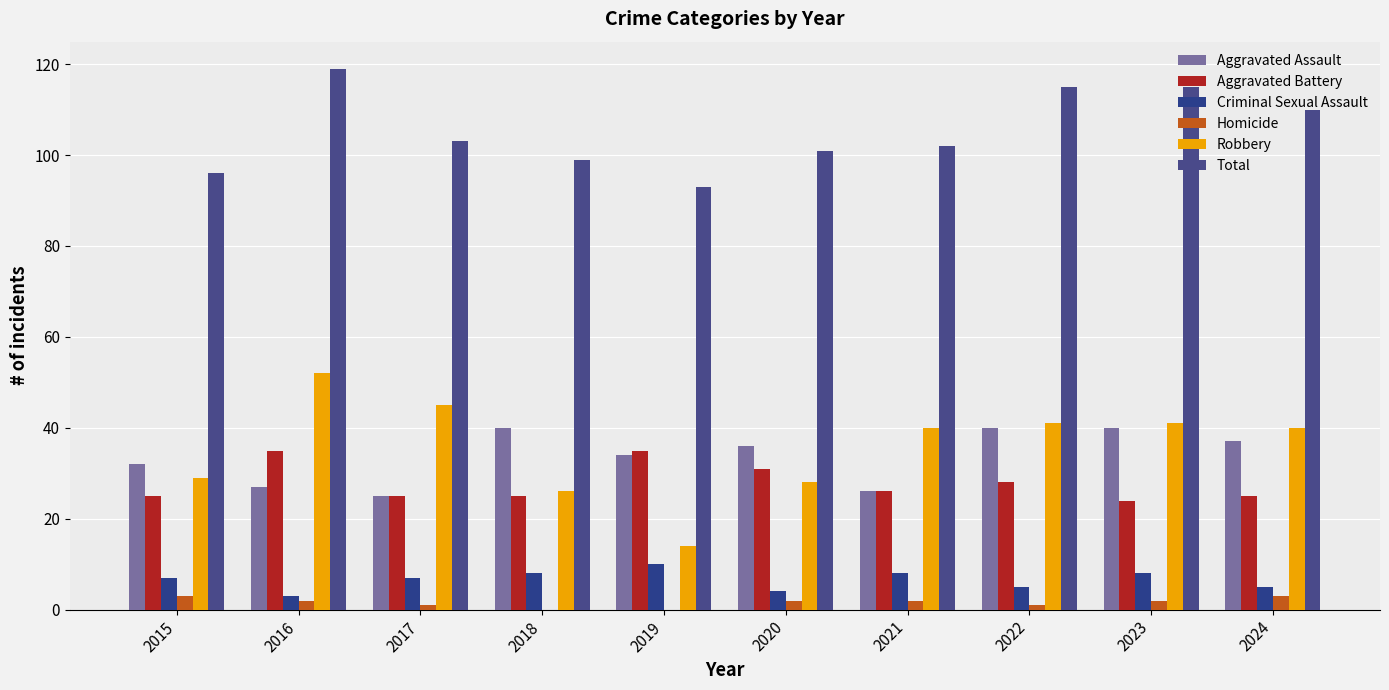

At how many categories does at least one series exceed 65?

10